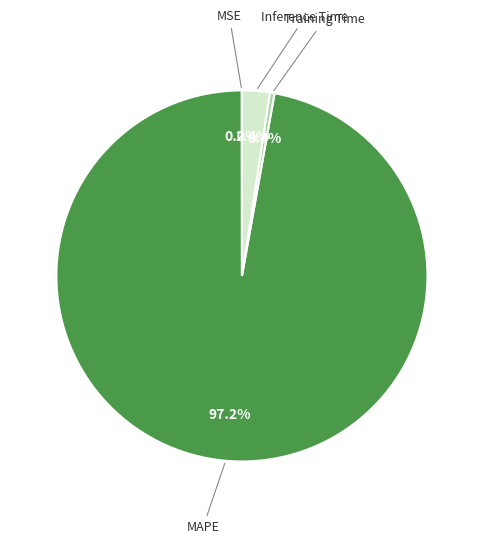

Which slice is the largest?

MAPE